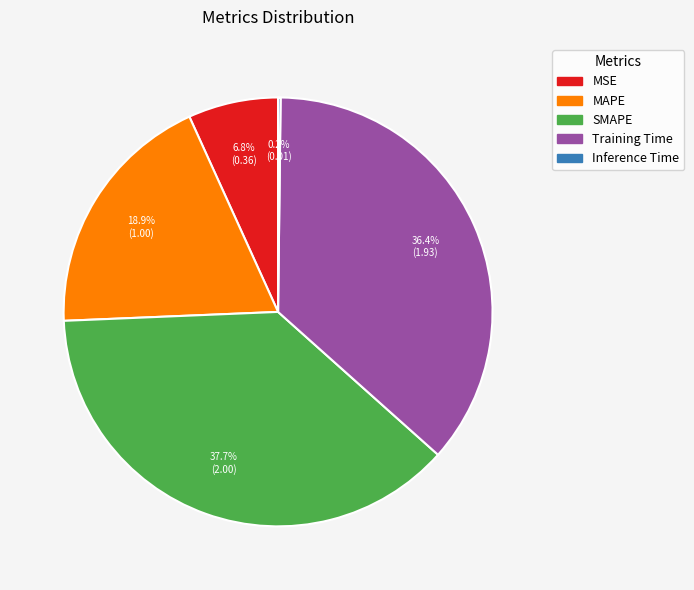

True or false: MAPE accounts for 19% of the total.

True